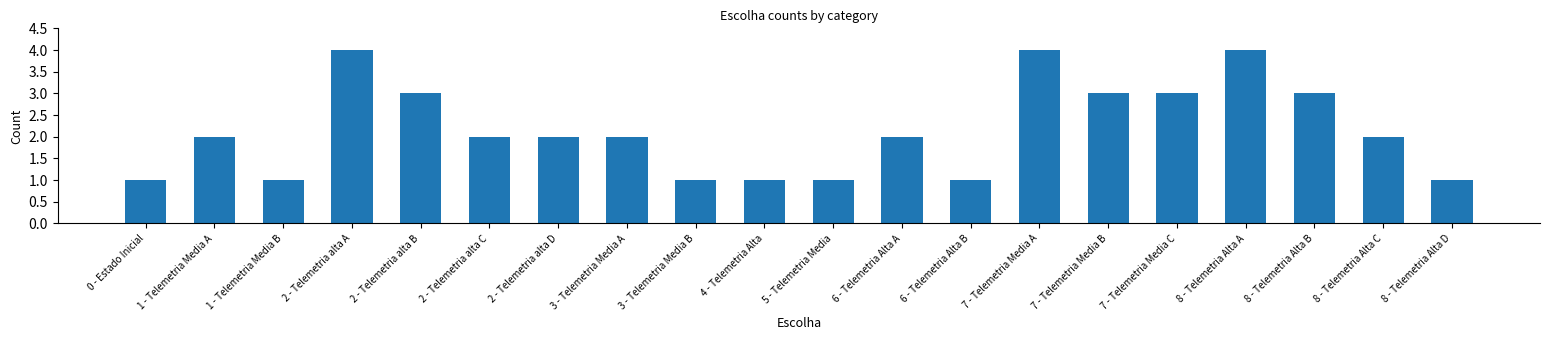

The value at 8 - Telemetria Alta B is 5. True or false?

False